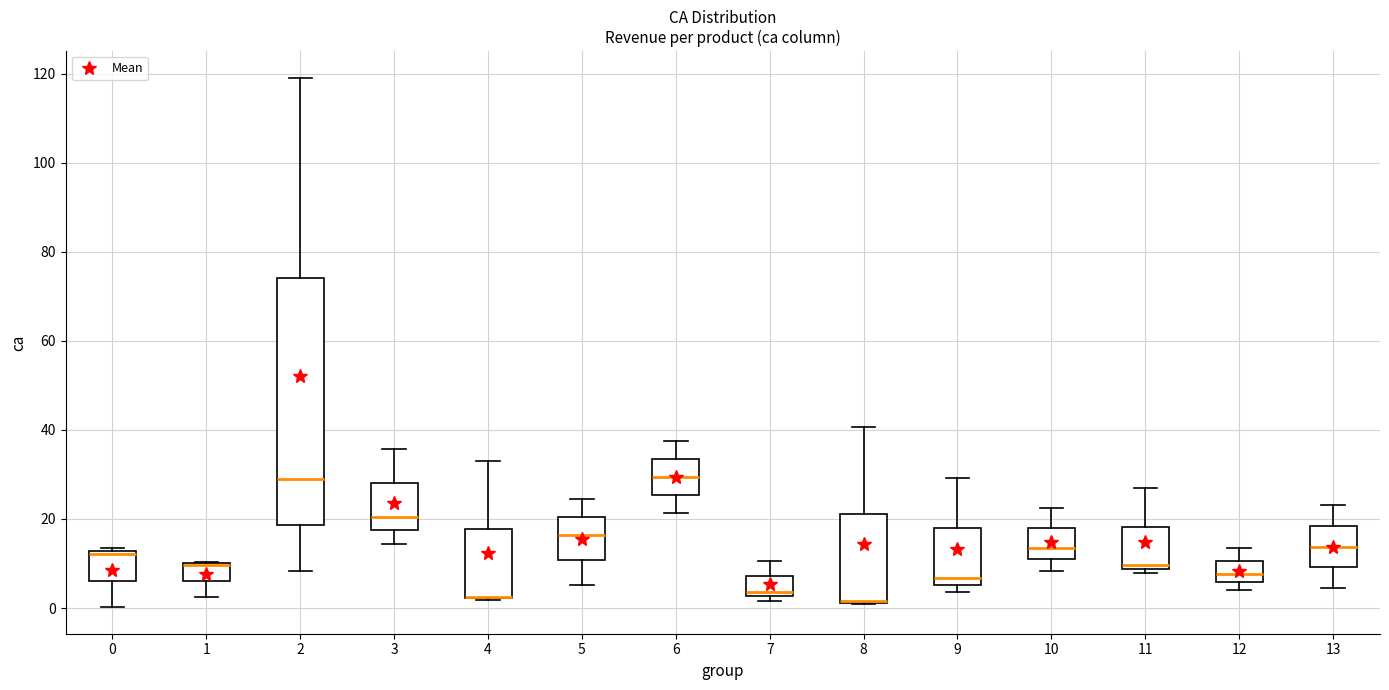

Reading left to right, read every box against the y-axis: the position of its median line, the range the box covers, and the ends of its whiskers. The values are not printed on the chart, so give them approximately, as read against the axis.

0: median 12 (just below the box's upper edge), box 6 to 12, whiskers 0 to 14
1: median 10 (drawn on the box's upper edge), box 6 to 10, whiskers 2 to 10
2: median 30, box 18 to 74, whiskers 8 to 120
3: median 20, box 18 to 28, whiskers 14 to 36
4: median 2 (drawn on the box's lower edge), box 2 to 18, whiskers 2 to 32
5: median 16, box 10 to 20, whiskers 6 to 24
6: median 30, box 26 to 34, whiskers 22 to 38
7: median 4, box 2 to 8, whiskers 2 (just below the box's lower edge) to 10
8: median 2 (drawn on the box's lower edge), box 2 to 22, whiskers 0 to 40
9: median 6 (just above the box's lower edge), box 6 to 18, whiskers 4 to 30
10: median 14, box 10 to 18, whiskers 8 to 22
11: median 10, box 8 to 18, whiskers 8 (just below the box's lower edge) to 26
12: median 8, box 6 to 10, whiskers 4 to 14
13: median 14, box 10 to 18, whiskers 4 to 24